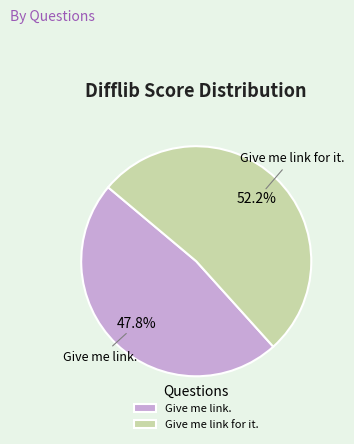

What is the majority slice?

Give me link for it.